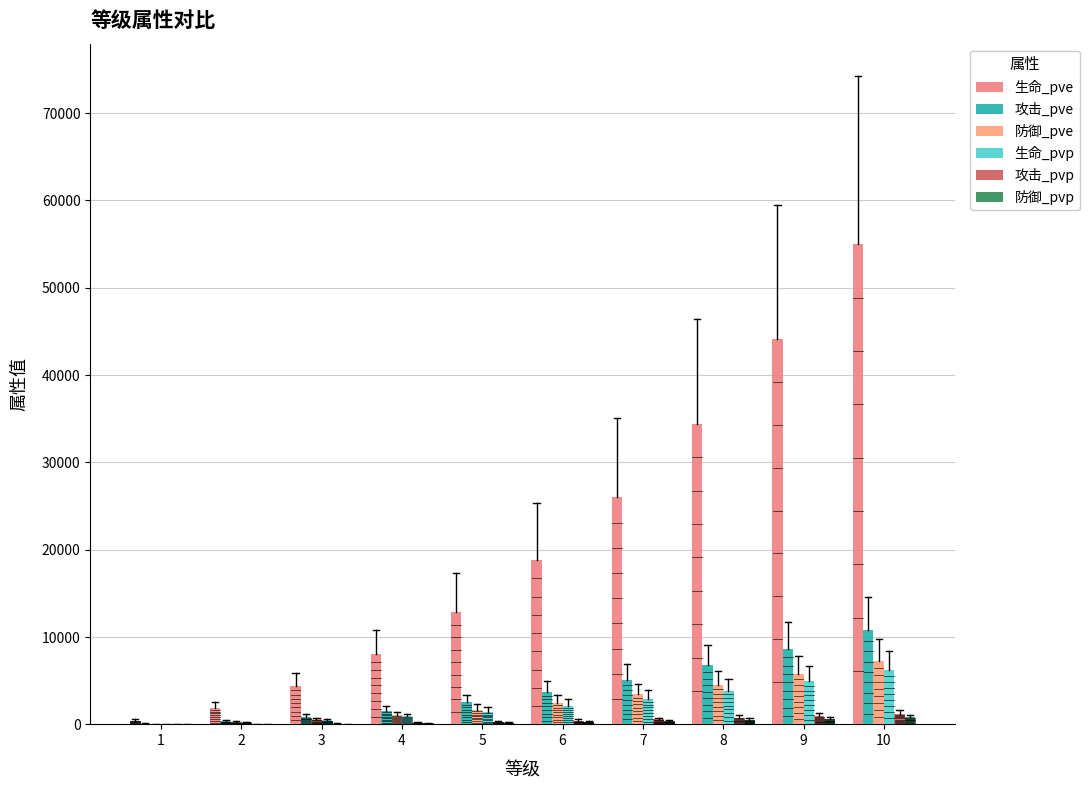

At which category is the sum across all series the highest?

10